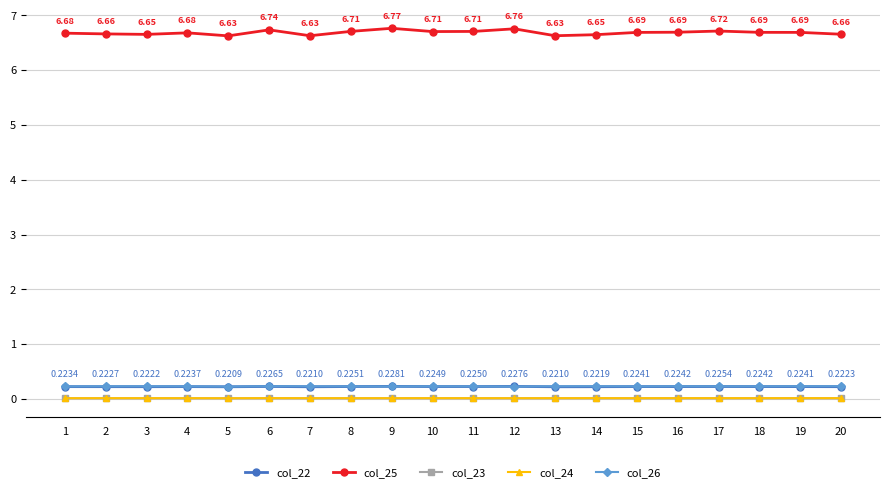

Is the value of col_24 at 5 greater than the value of col_26 at 10?

No